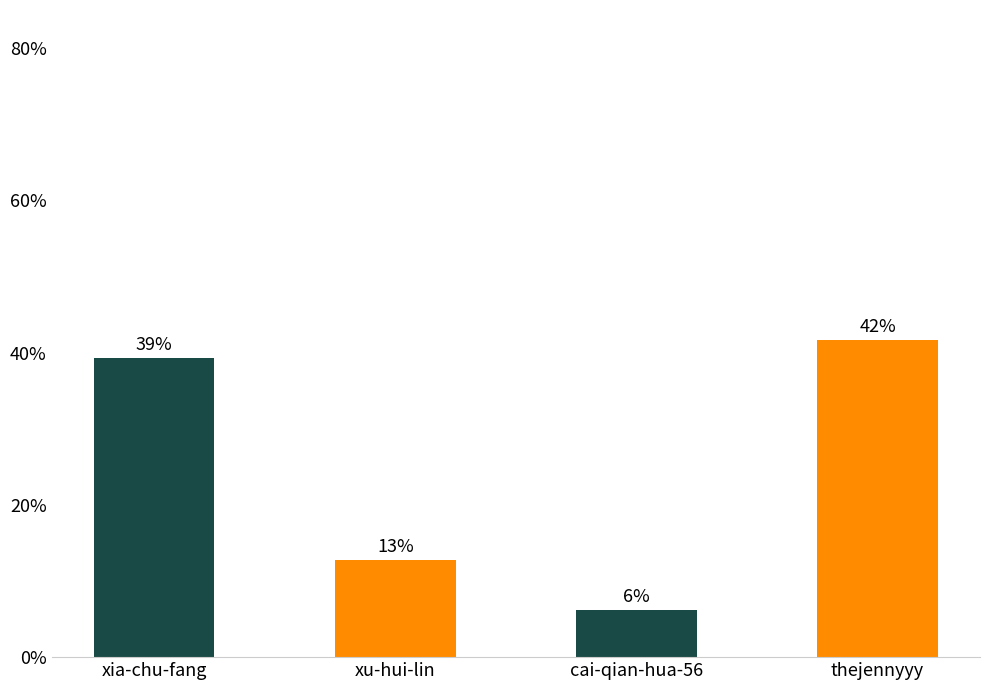

What is the sum of all values?

1352393